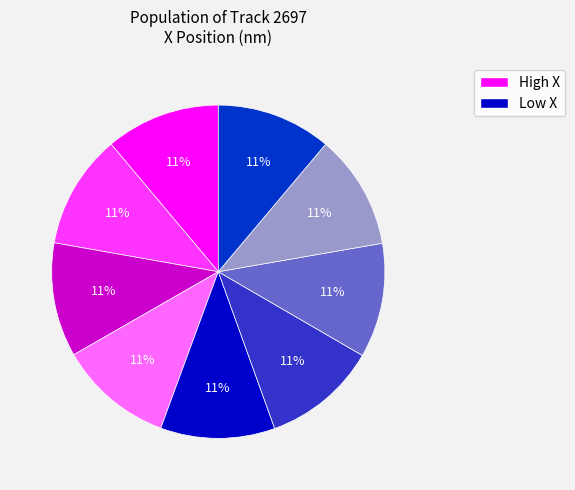

Does any single category account for the majority?

No